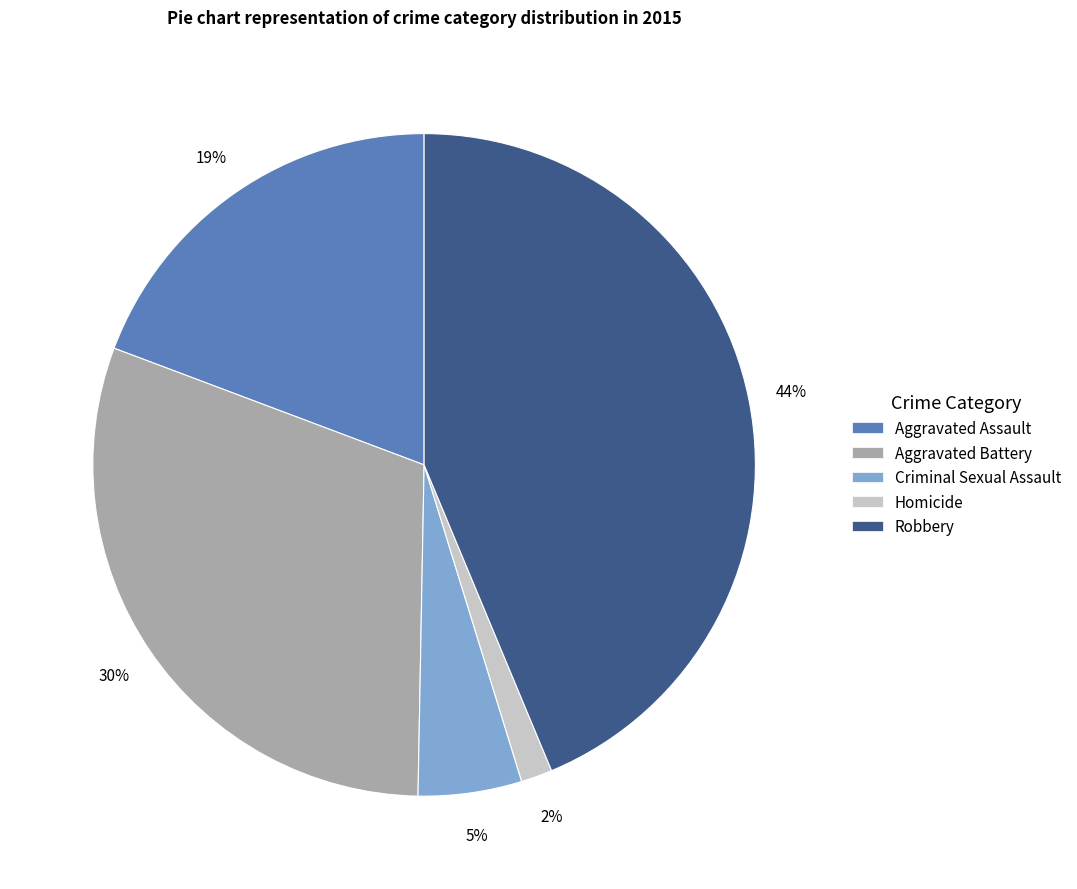

Does any single category account for the majority?

No